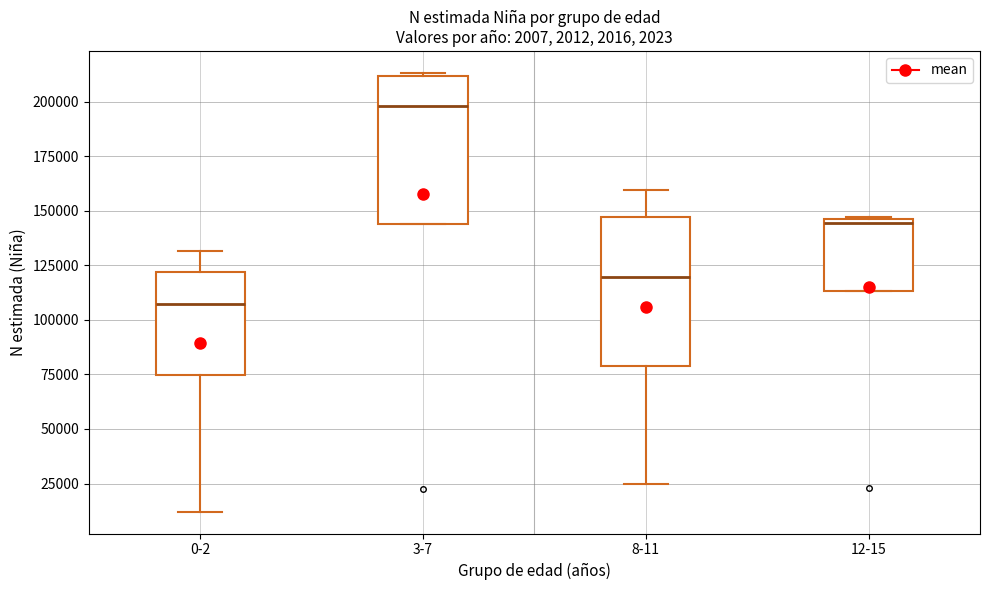

Reading left to right, transcribe this box plot: for each box, give where its median line is, the range the box spans, and where its two whiskers end, as read against the y-axis. The values are not printed on the chart, so give them approximately, as read against the axis.

0-2: median 105000, box 75000 to 120000, whiskers 10000 to 130000
3-7: median 200000, box 145000 to 210000, whiskers 145000 to 215000
8-11: median 120000, box 80000 to 145000, whiskers 25000 to 160000
12-15: median 145000 (just below the box's upper edge), box 115000 to 145000, whiskers 115000 to 145000